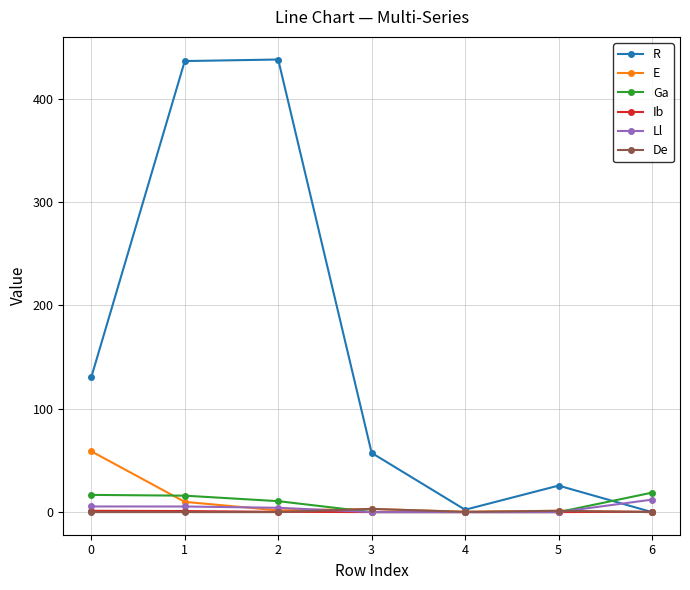

What is the highest value of the Ga series?

18.8